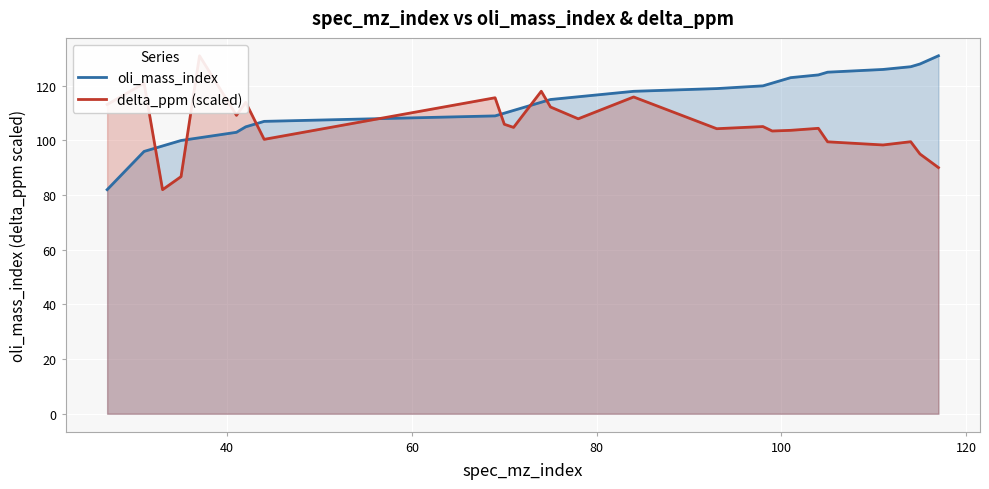

What is the maximum value for oli_mass_index?

131